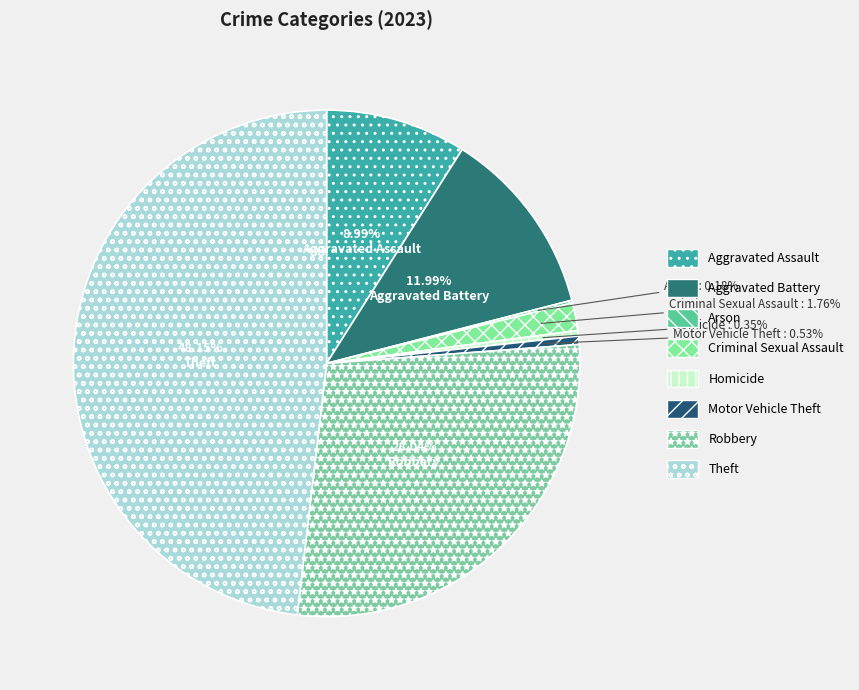

True or false: Criminal Sexual Assault accounts for 2% of the total.

True